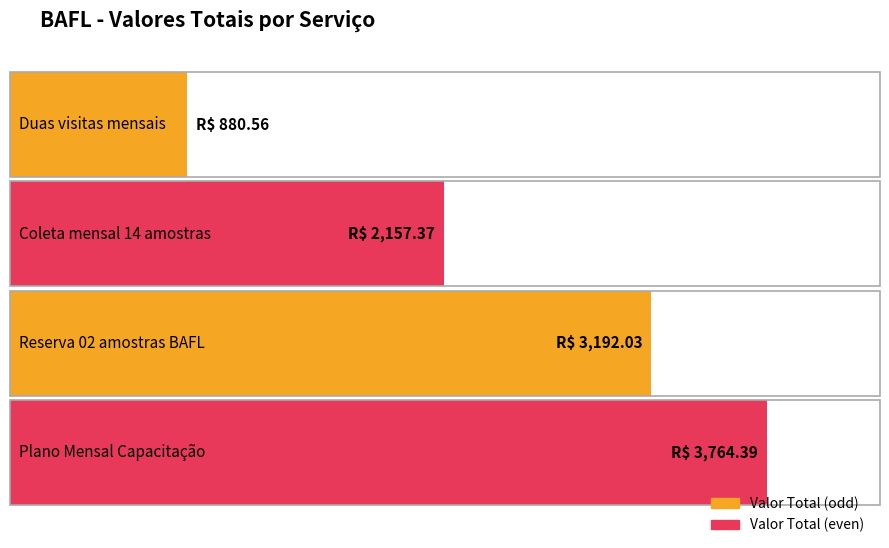

How many data points does each series have?

4